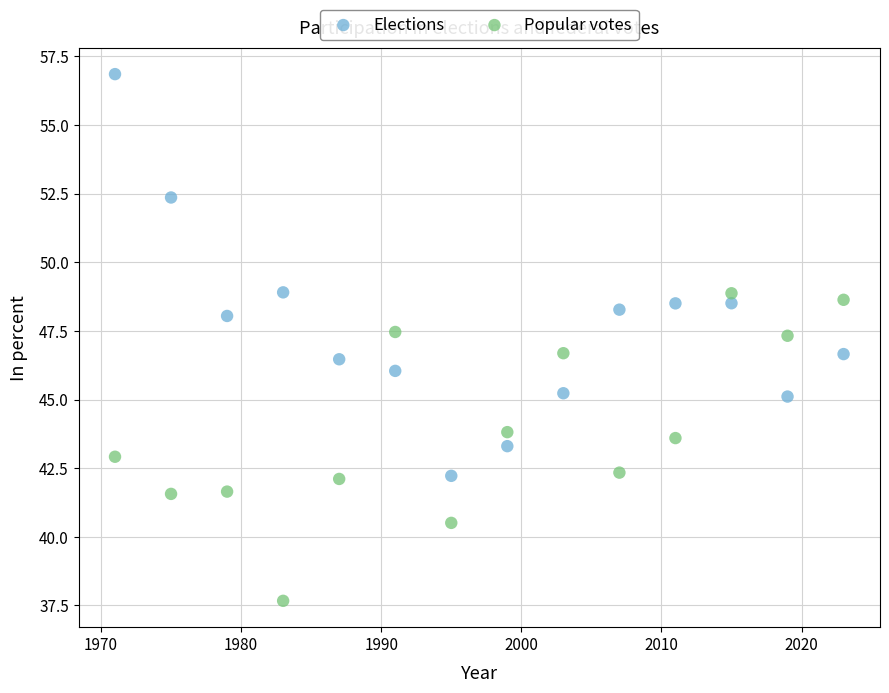

What are all the series names shown in the legend?

Elections, Popular votes